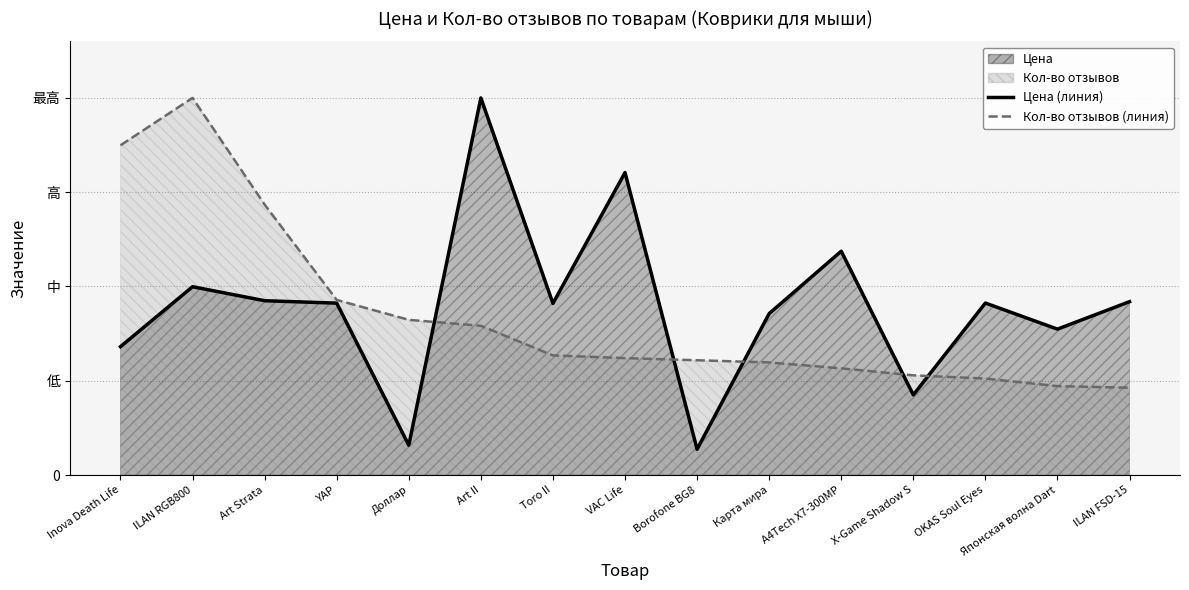

What is the approximate value of Кол-во отзывов at Borofone BG8?

0.3